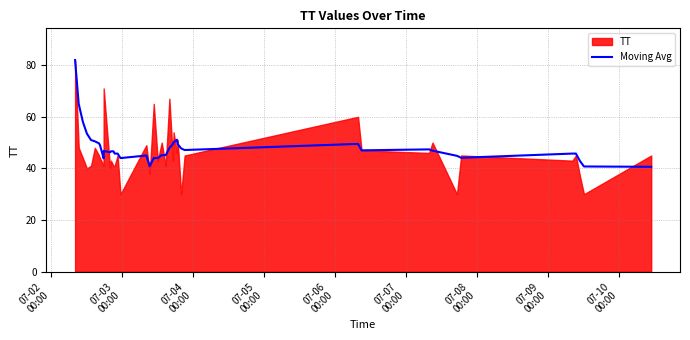

What is the lowest value of the Moving Avg series?

40.6